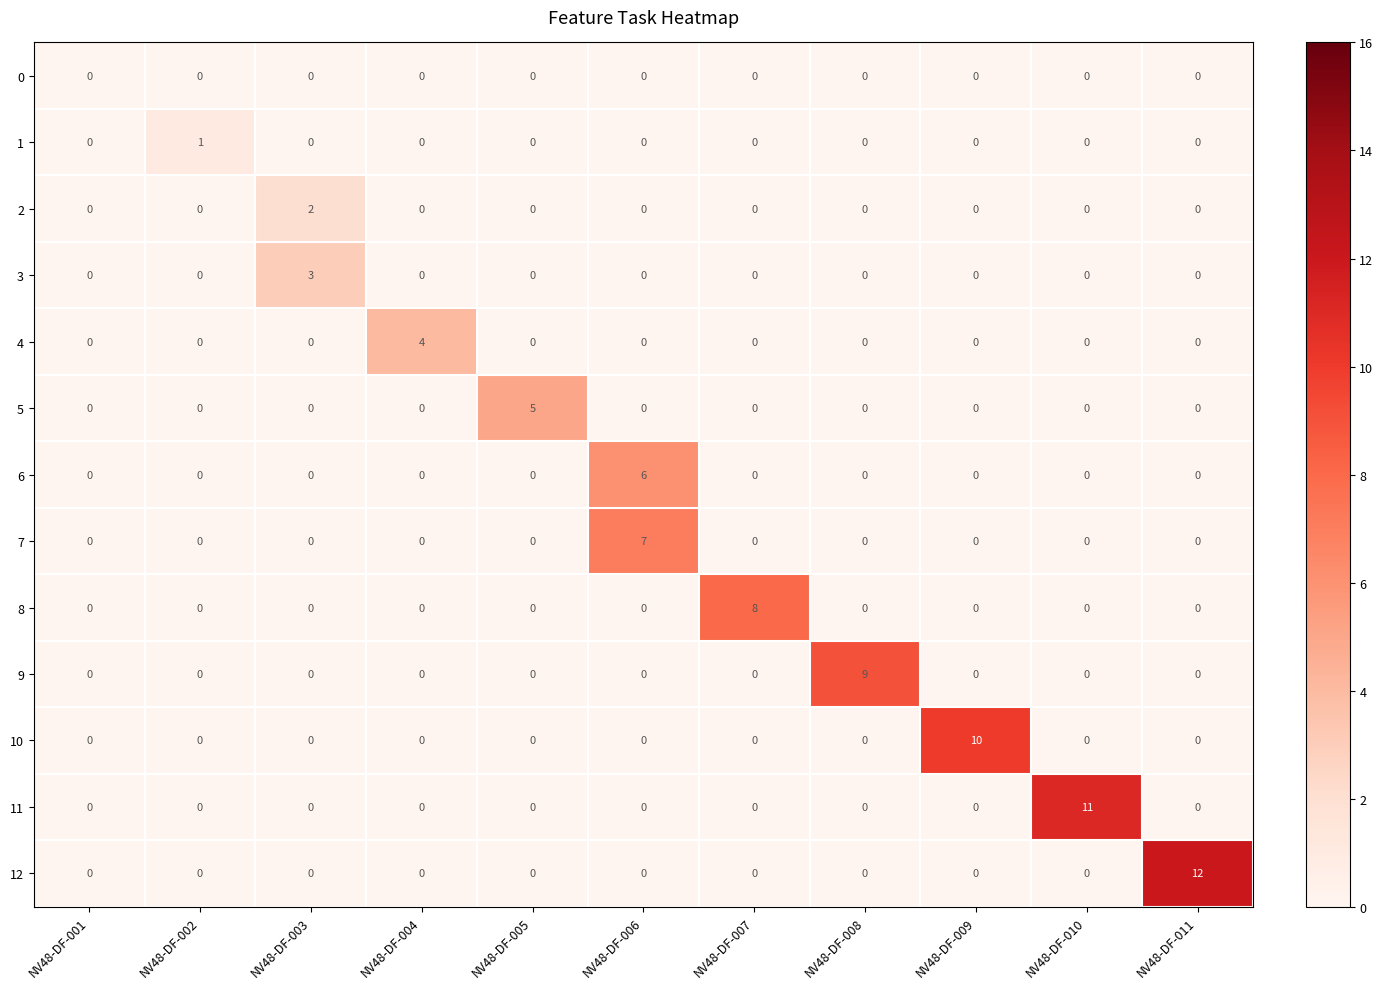

What is the sum of all 9 values?

9